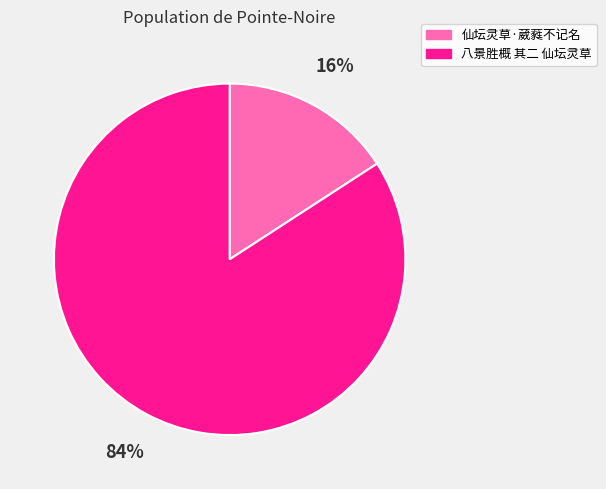

Which slice is the smallest?

仙坛灵草·葳蕤不记名